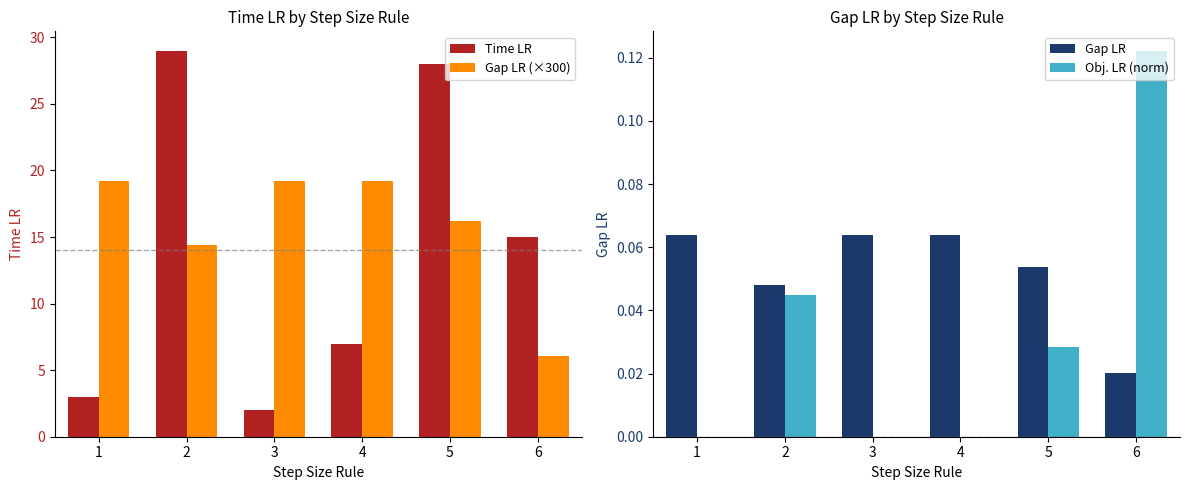

What is the total value across all series at 4?

26.3